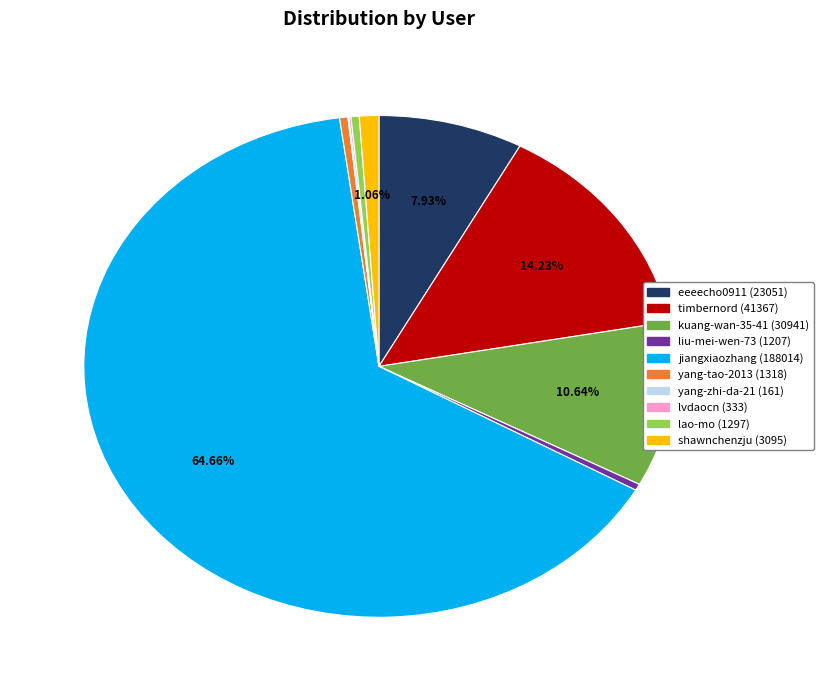

What is the majority slice?

jiangxiaozhang